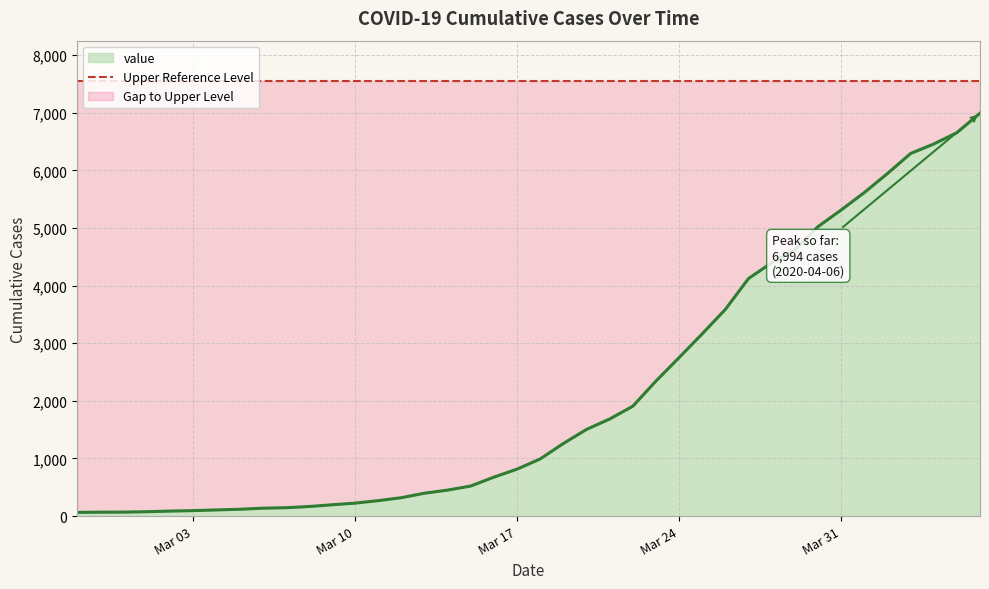

List the labels in order of value, largest first.

2020-04-06, 2020-04-05, 2020-04-04, 2020-04-03, 2020-04-02, 2020-04-01, 2020-03-31, 2020-03-30, 2020-03-29, 2020-03-28, 2020-03-27, 2020-03-26, 2020-03-25, 2020-03-24, 2020-03-23, 2020-03-22, 2020-03-21, 2020-03-20, 2020-03-19, 2020-03-18, 2020-03-17, 2020-03-16, 2020-03-15, 2020-03-14, 2020-03-13, 2020-03-12, 2020-03-11, 2020-03-10, 2020-03-09, 2020-03-08, 2020-03-07, 2020-03-06, 2020-03-05, 2020-03-04, 2020-03-03, 2020-03-02, 2020-03-01, 2020-02-29, 2020-02-28, 2020-02-27